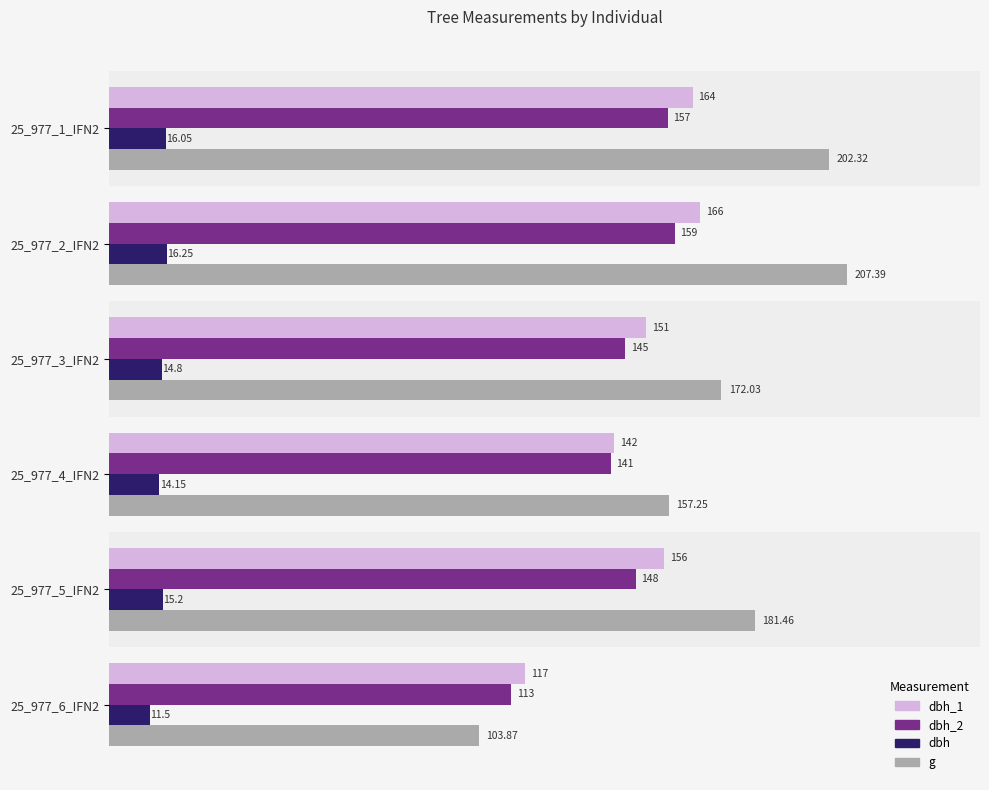

What are all the series names shown in the legend?

dbh_1, dbh_2, dbh, g